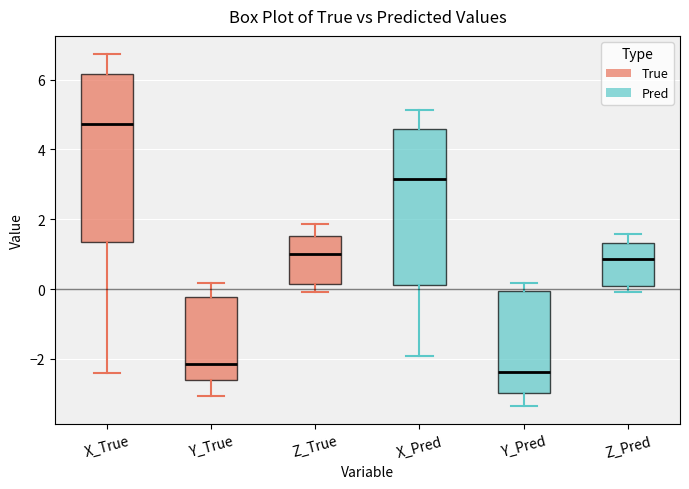

Which box has the lowest median line?

Y_Pred